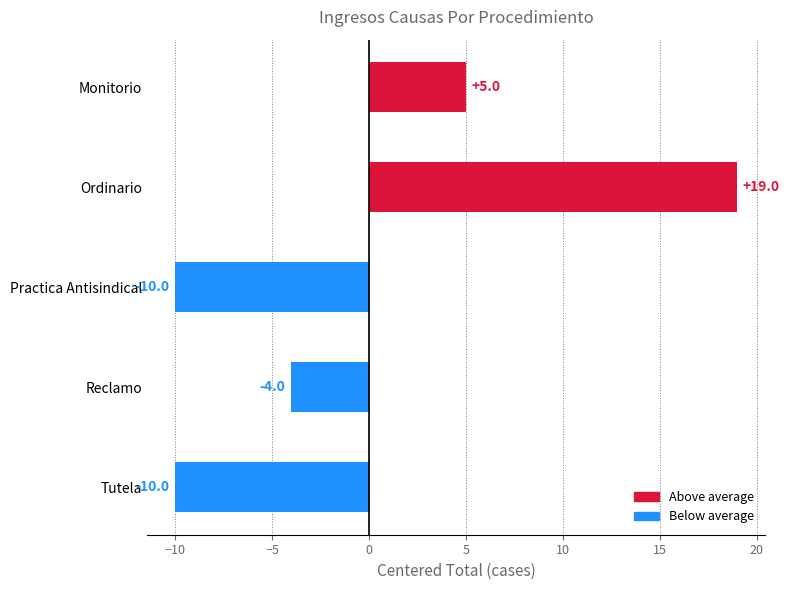

What is the change in value from Practica Antisindical to Reclamo?

+6